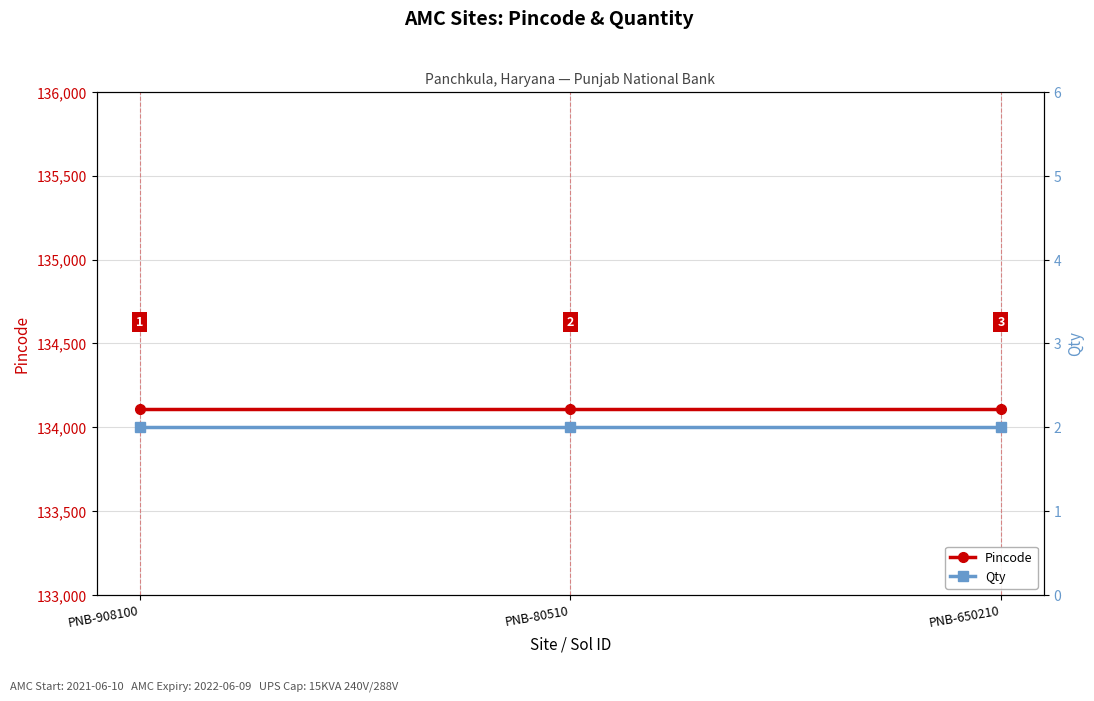

Is it true that Qty equals 3 at PNB-908100?

False